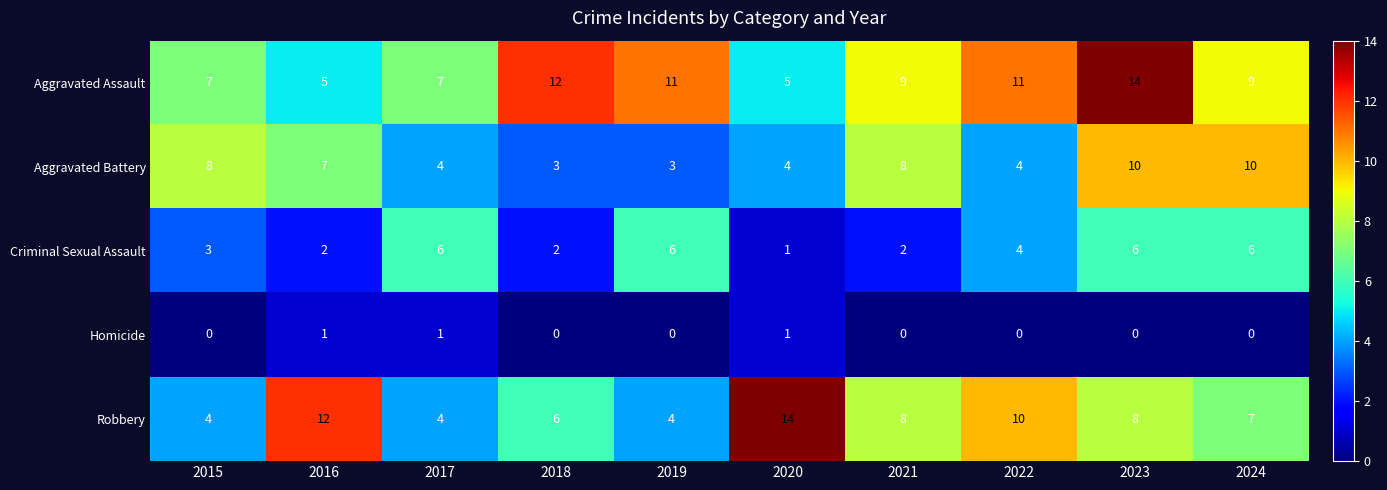

Between 2015 and 2023, which series saw the biggest shift?

Aggravated Assault